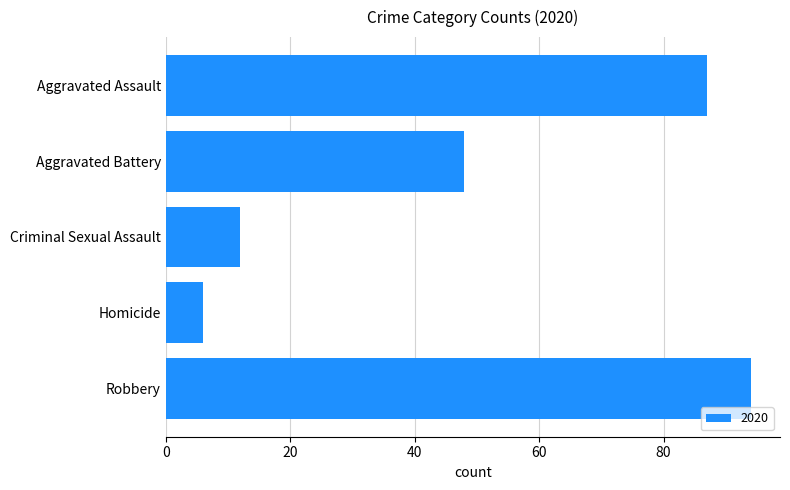

Which has a higher value, Homicide or Criminal Sexual Assault?

Criminal Sexual Assault